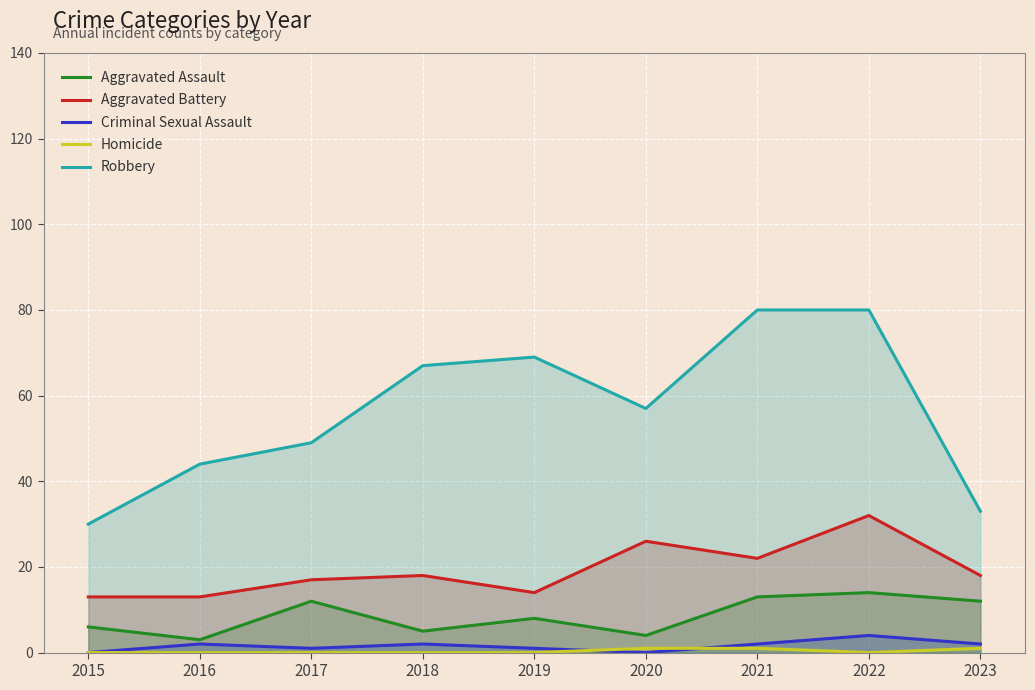

How many data points in Aggravated Assault are above 8?

4